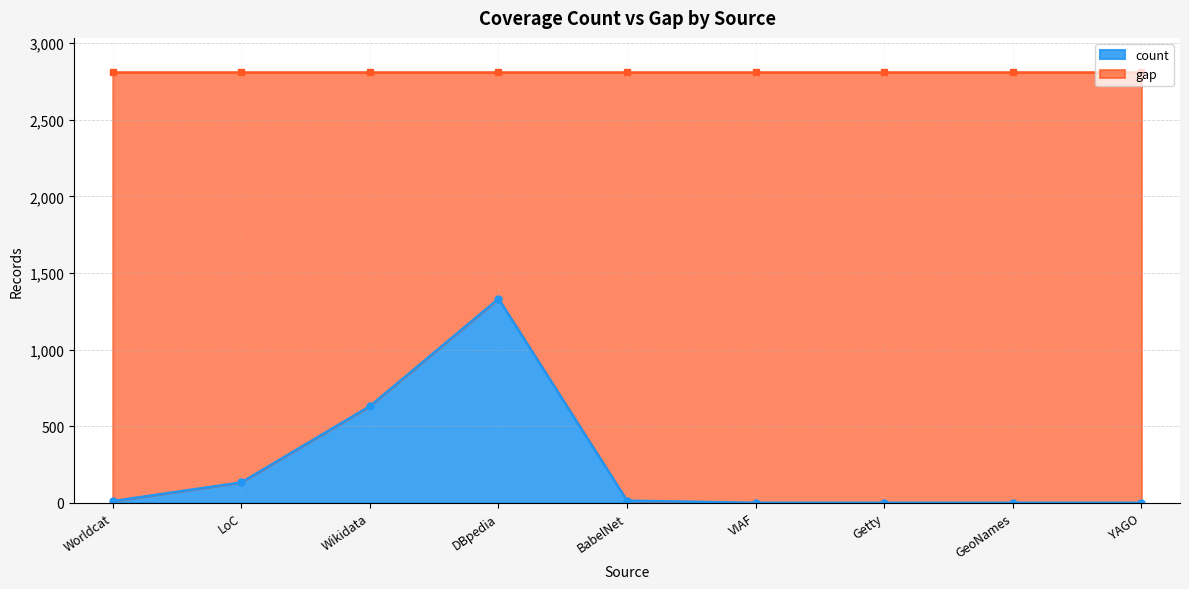

Between GeoNames and LoC, which is larger?

LoC